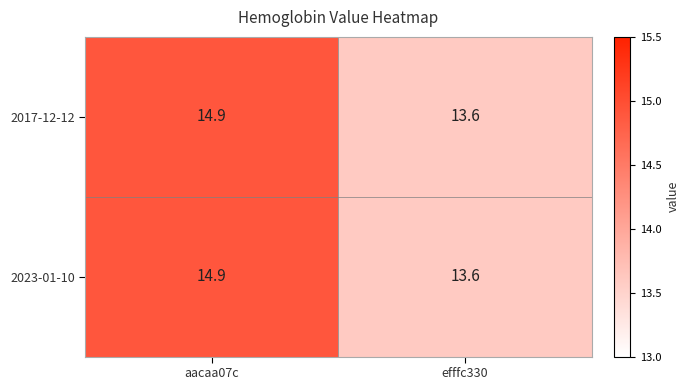

At which category is the sum across all series the highest?

aacaa07c